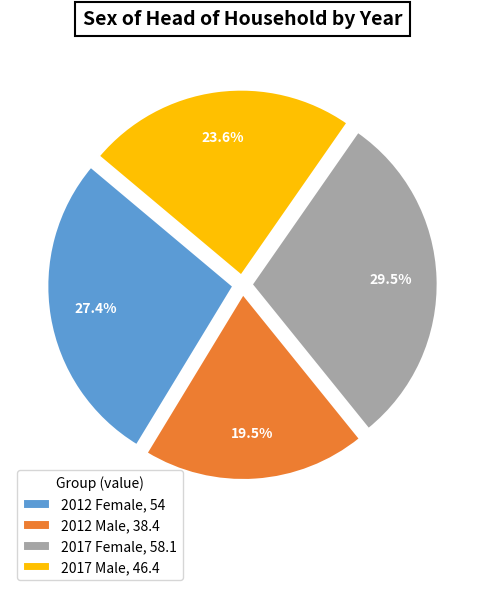

Which slice is the smallest?

2012 Male